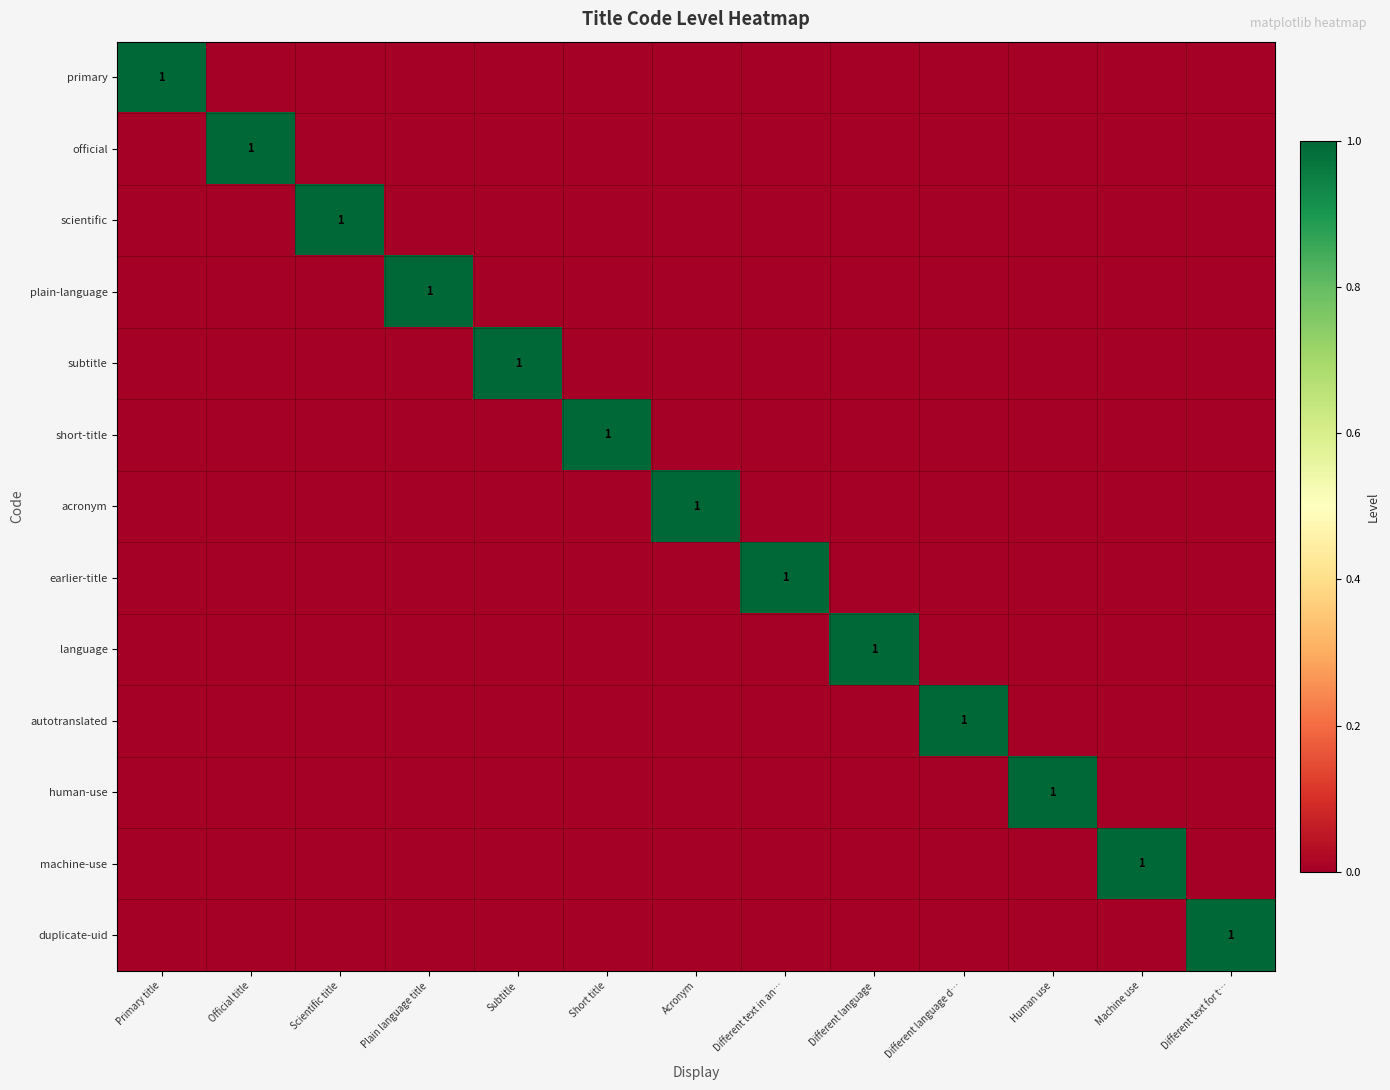

True or false: machine-use has a value of 1 at Machine use.

True